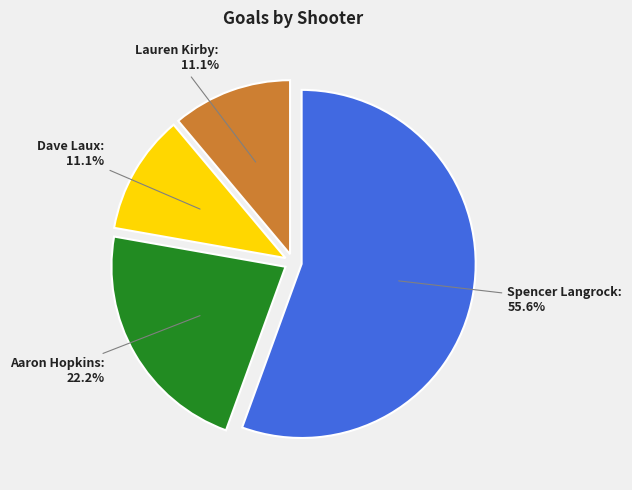

Which slice is the largest?

Spencer Langrock